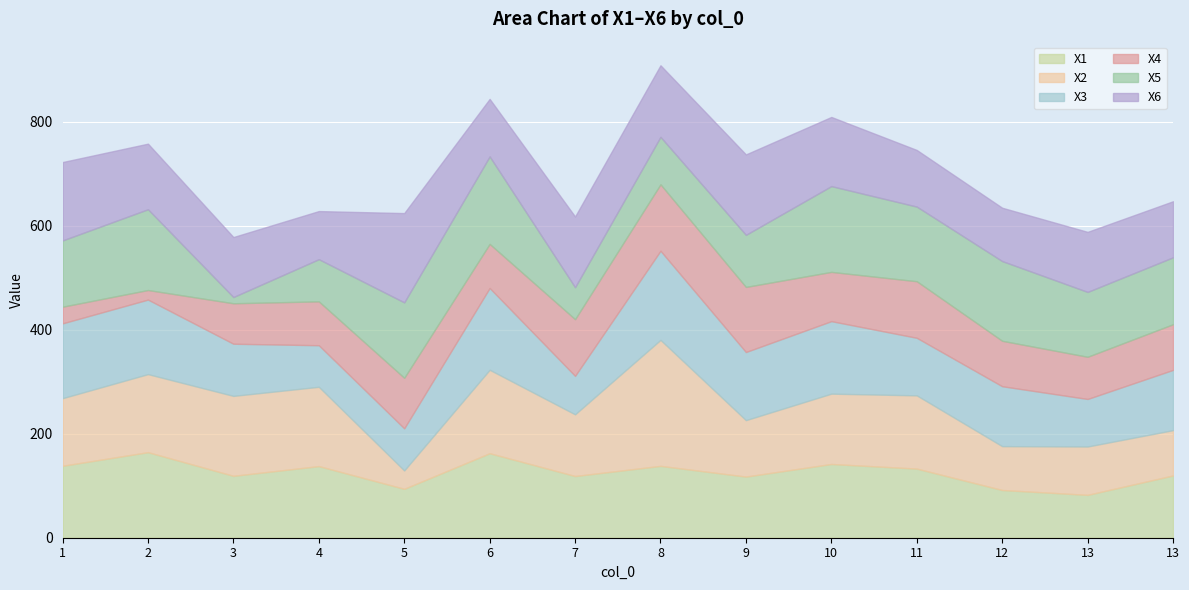

What is the total value across all series at 5?

624.4